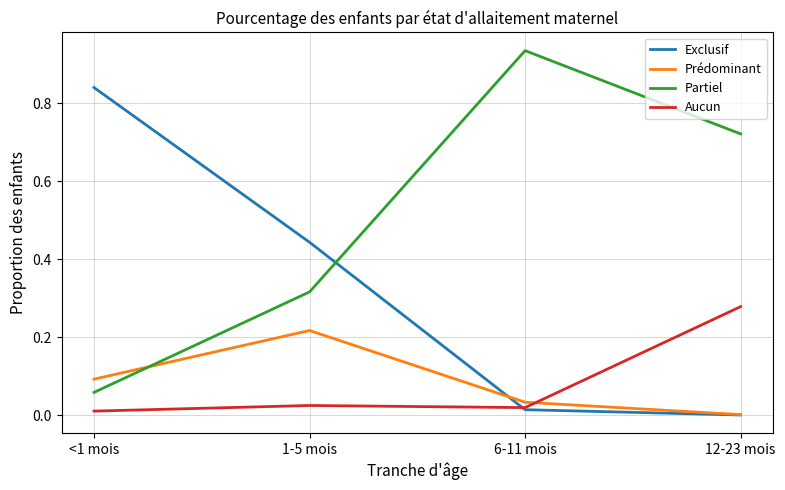

At which label is Exclusif closest to 0?

12-23 mois